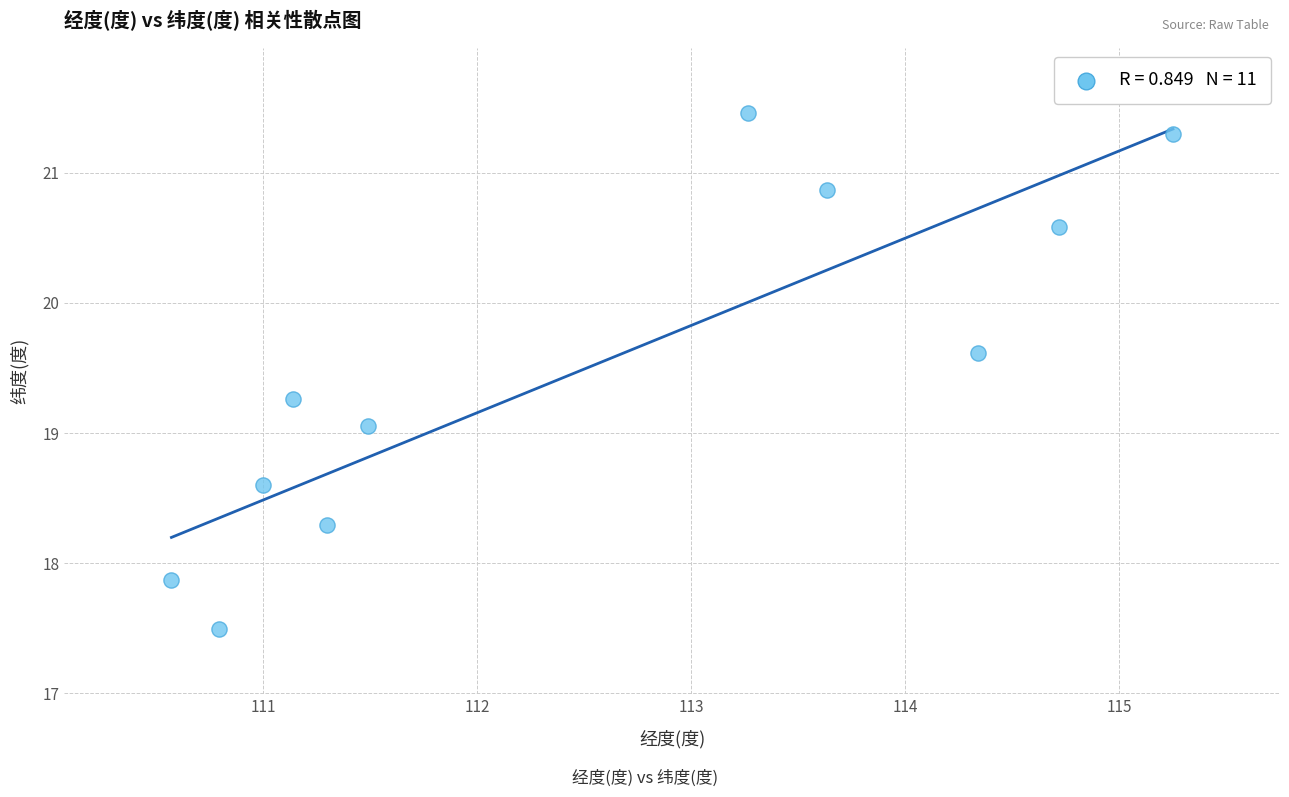

What Y value in the scatter plot is closest to 19?

19.1